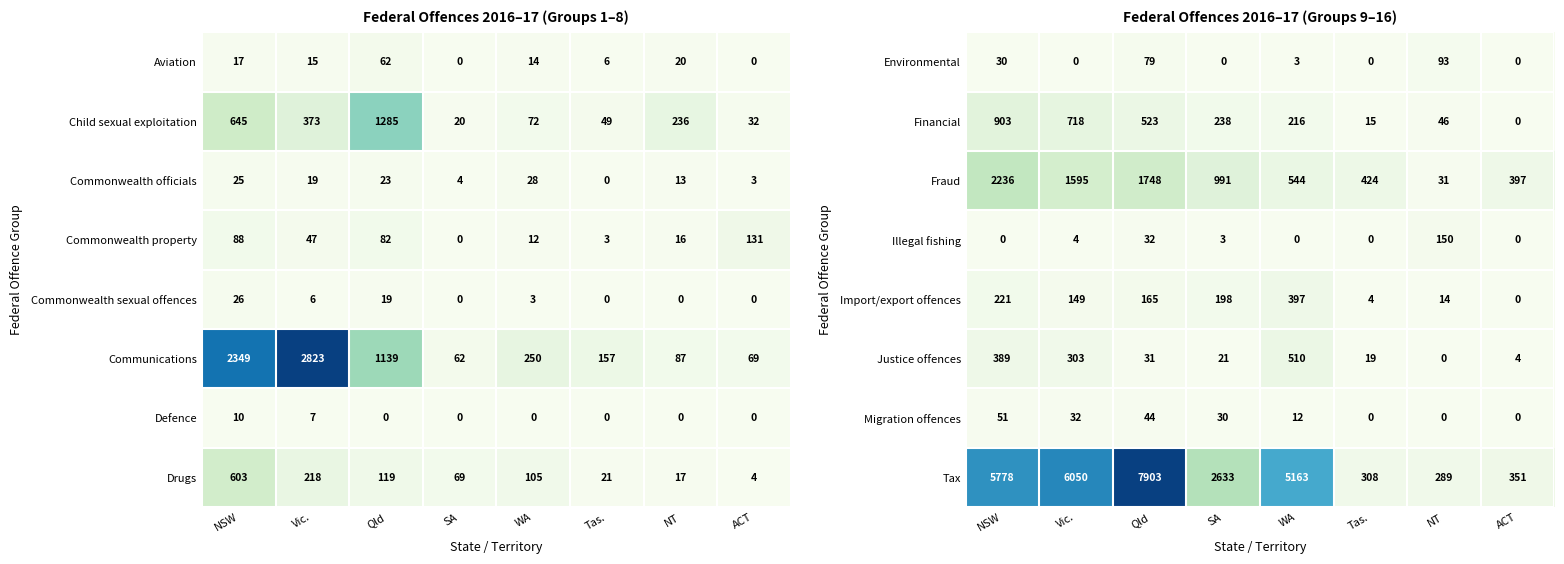

True or false: Illegal fishing has a value of 3 at SA.

True